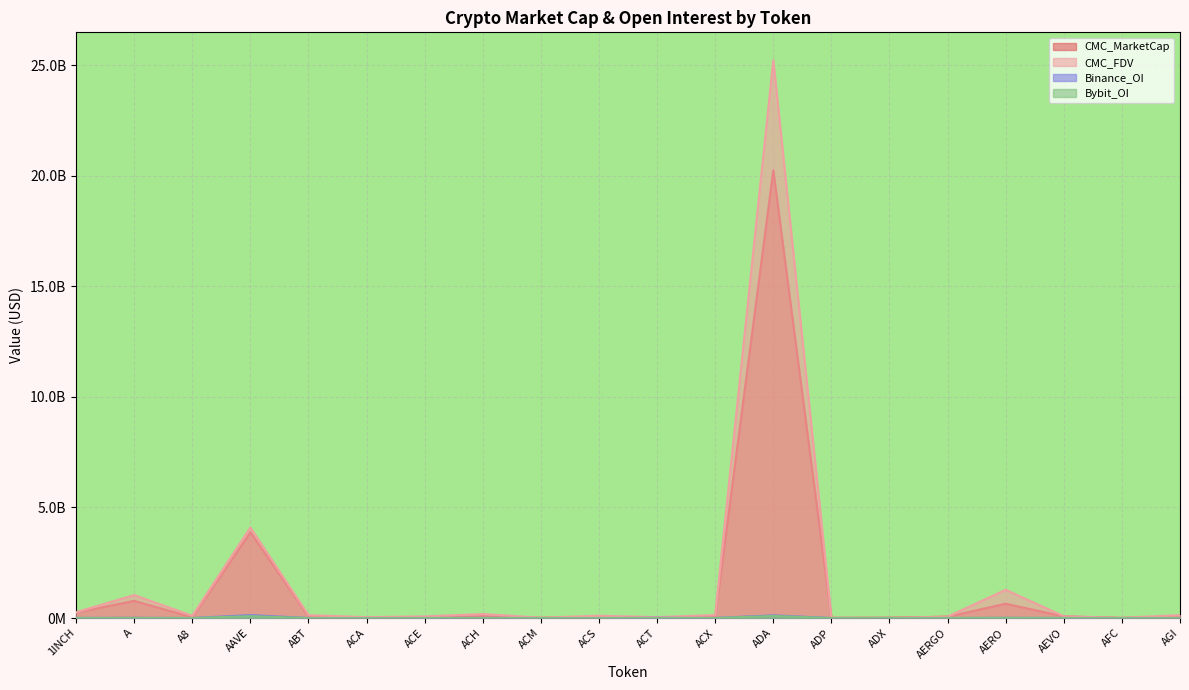

True or false: CMC_MarketCap and Bybit_OI intersect in this chart.

False